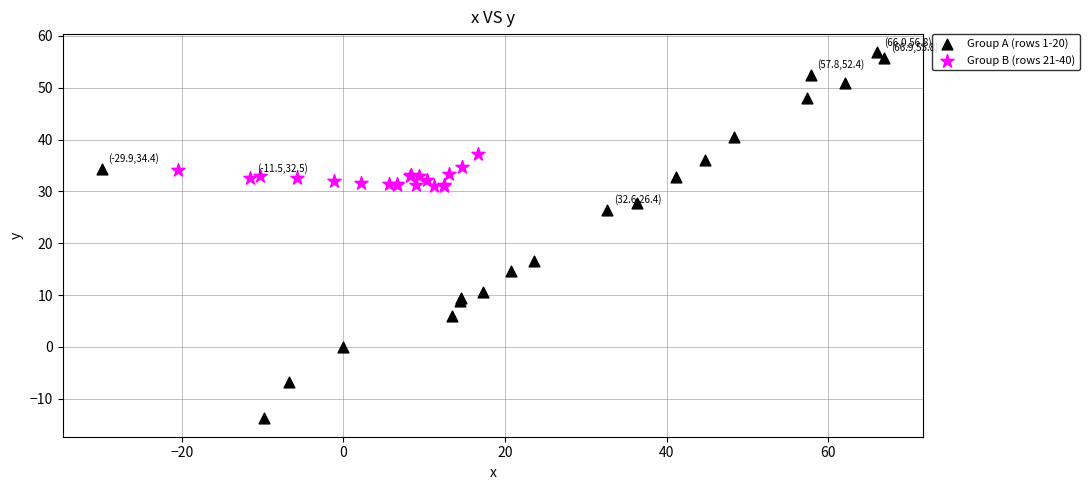

Which series has the widest spread of Y values?

Group A (rows 1-20)